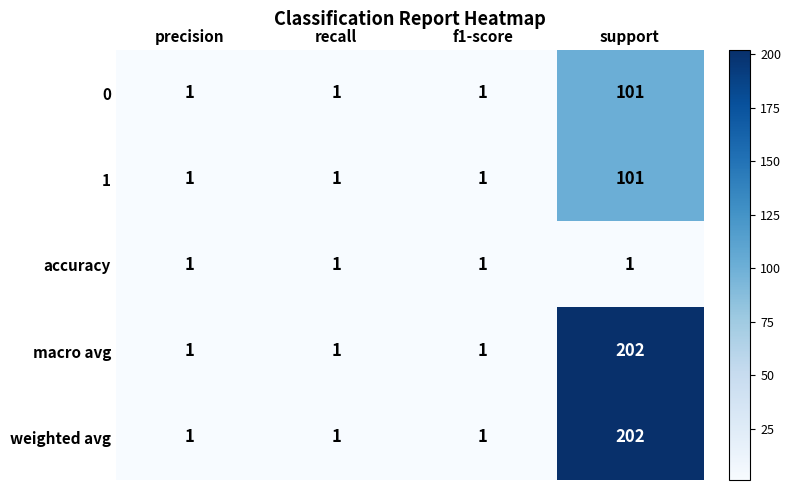

At which label does 1 reach its peak?

support